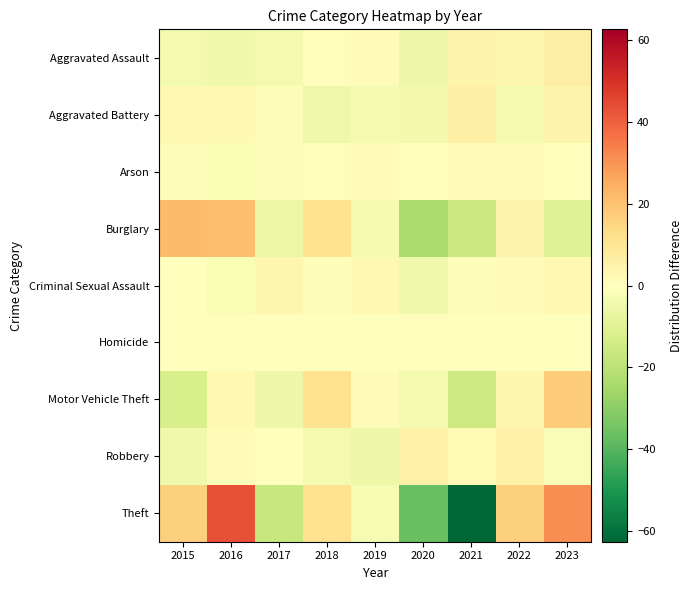

At which category does the chart reach its minimum across all series?

2021